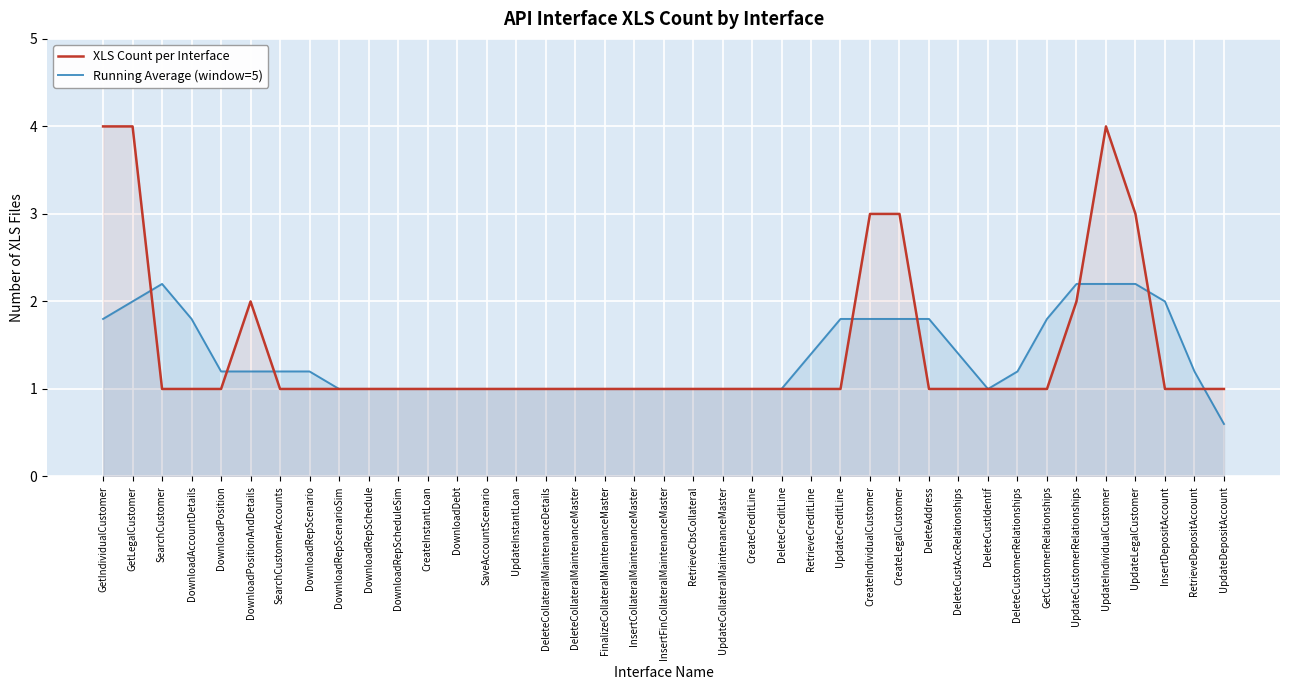

After their last crossing, which series has the higher values: XLS Count per Interface or Running Average (window=5)?

XLS Count per Interface